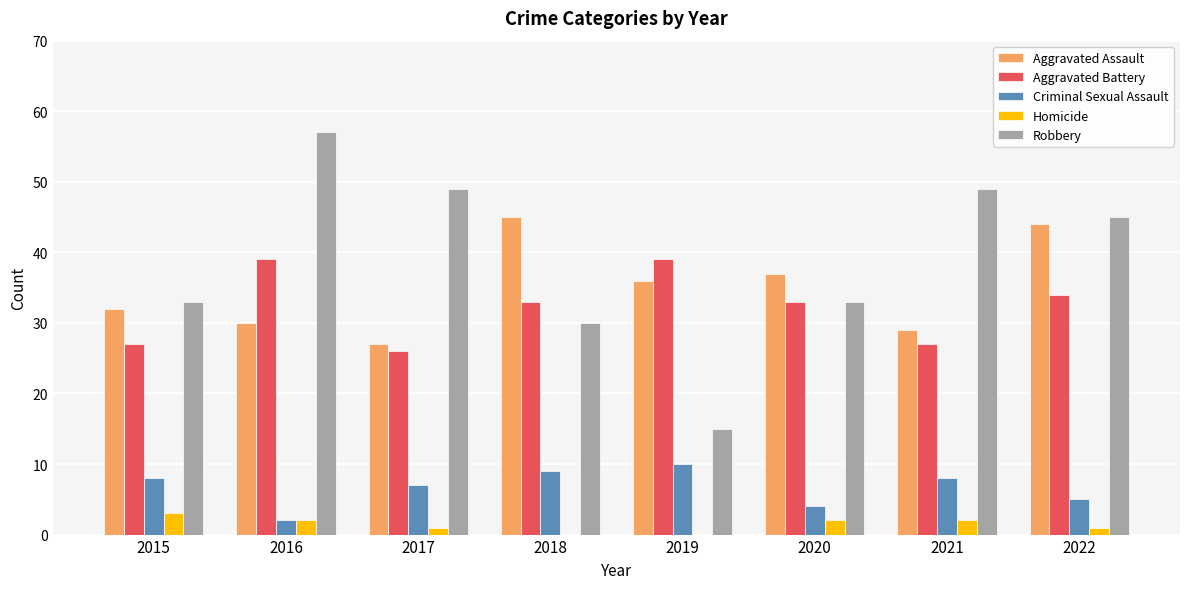

What value does the Robbery series have at 2021?

49